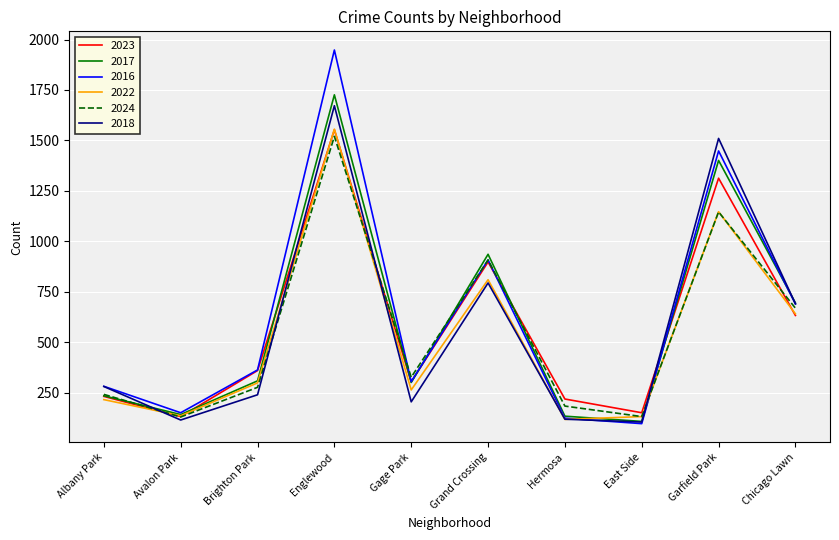

Read the 2018 value at Brighton Park.

240